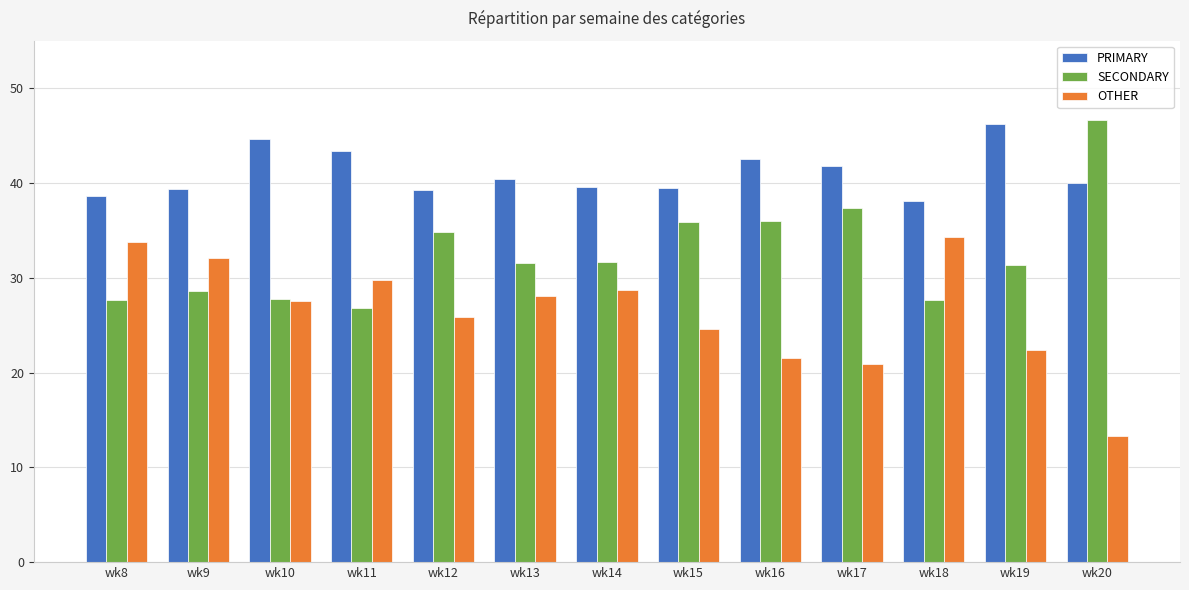

Which series has the largest total across all categories?

PRIMARY